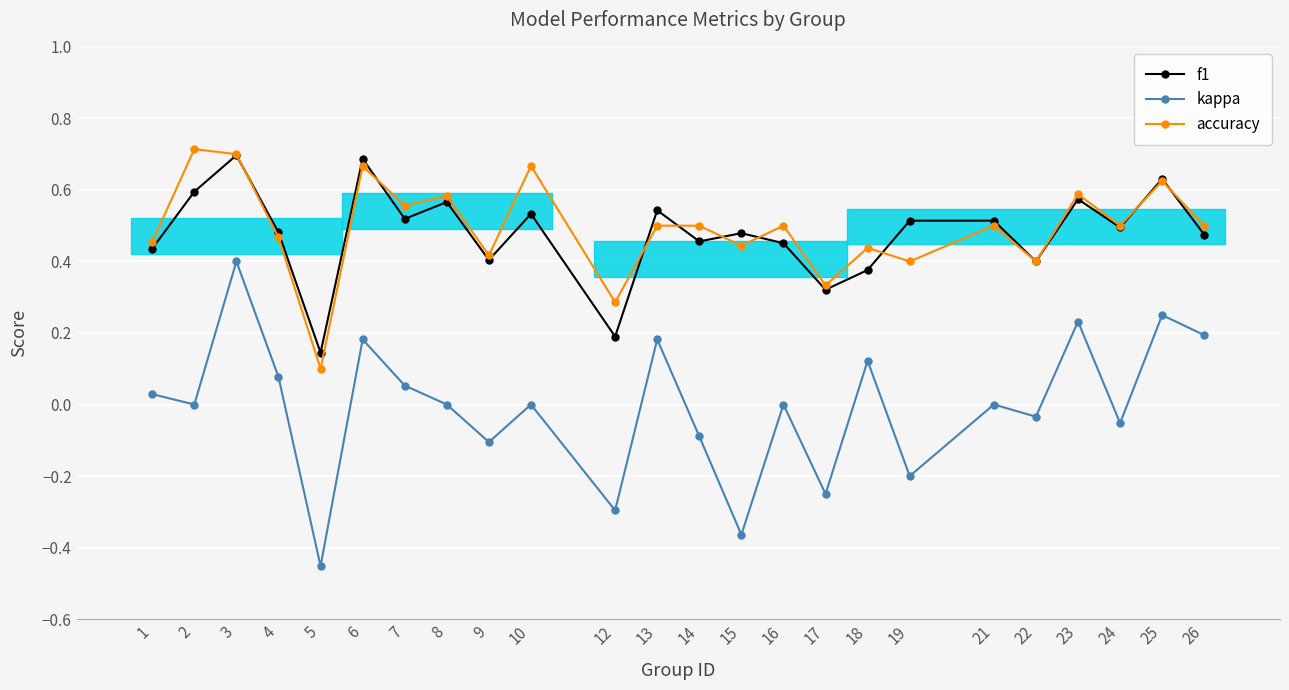

The value of kappa at 15 is -0.4. True or false?

True